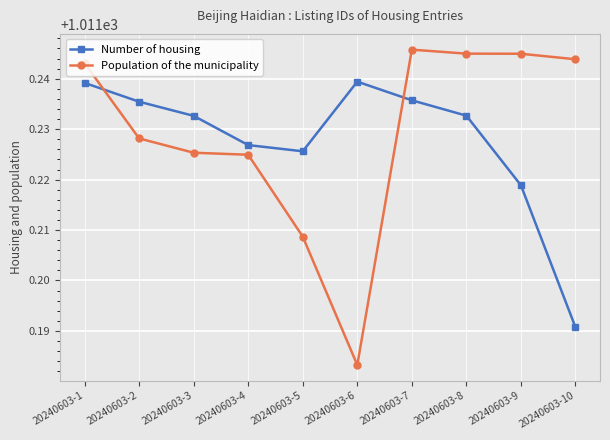

Rank the series by their average value, from highest to lowest.

Population of the municipality, Number of housing